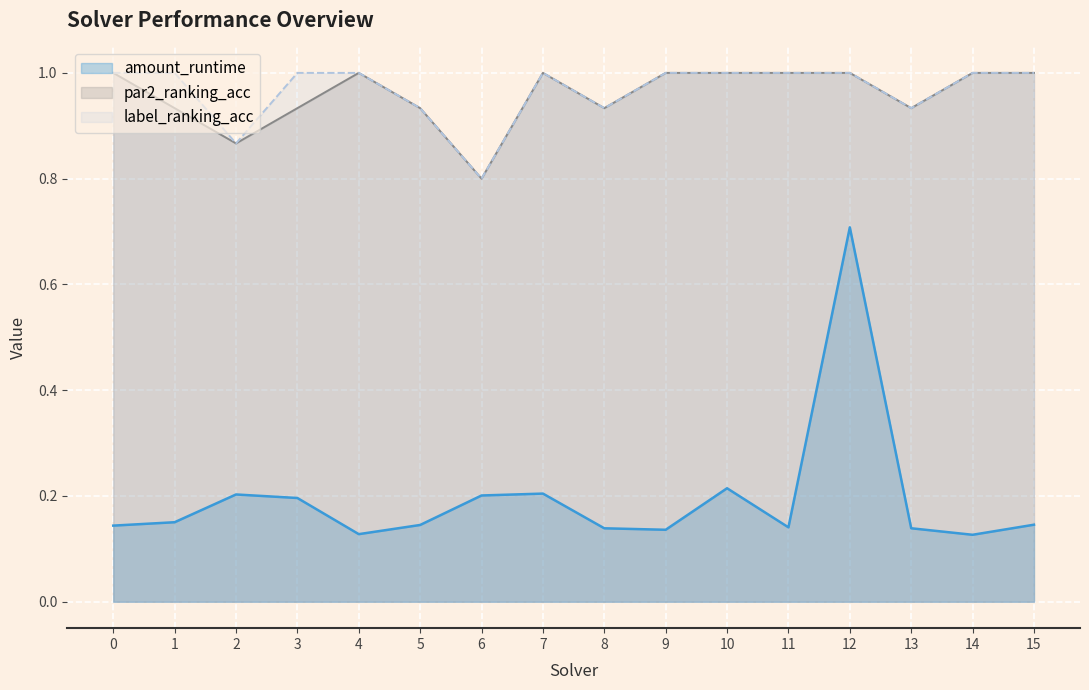

True or false: par2_ranking_acc and label_ranking_acc cross at least once.

False